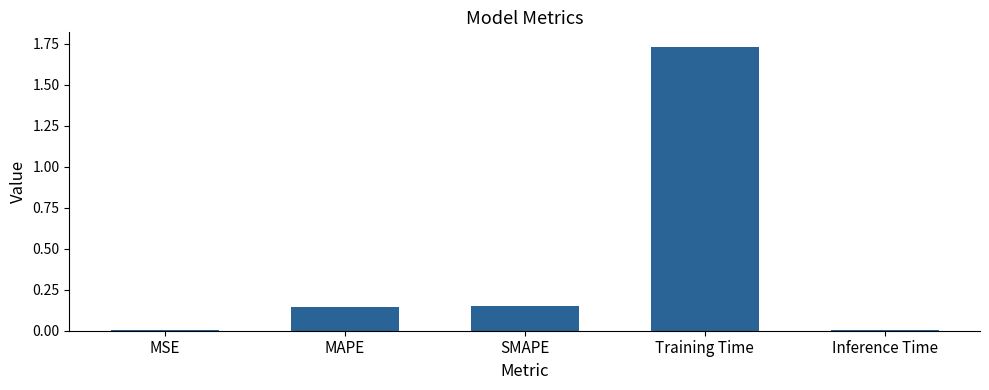

Between Training Time and MAPE, which is larger?

Training Time